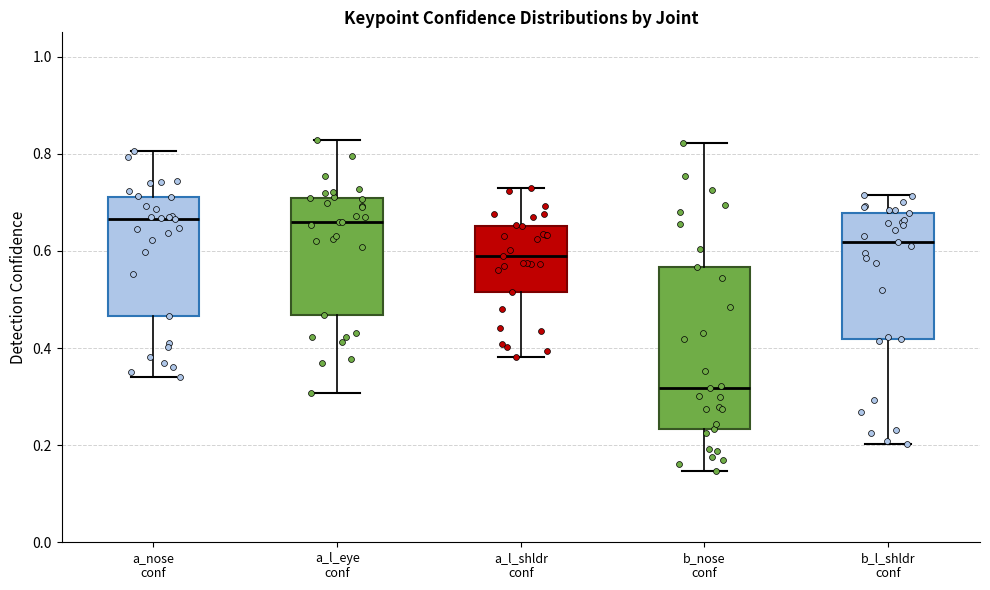

Reading left to right, read every box against the y-axis: the position of its median line, the range the box covers, and the ends of its whiskers. The values are not printed on the chart, so give them approximately, as read against the axis.

a_nose conf: median 0.66, box 0.46 to 0.72, whiskers 0.34 to 0.80
a_l_eye conf: median 0.66, box 0.46 to 0.70, whiskers 0.30 to 0.82
a_l_shldr conf: median 0.58, box 0.52 to 0.66, whiskers 0.38 to 0.72
b_nose conf: median 0.32, box 0.24 to 0.56, whiskers 0.14 to 0.82
b_l_shldr conf: median 0.62, box 0.42 to 0.68, whiskers 0.20 to 0.72